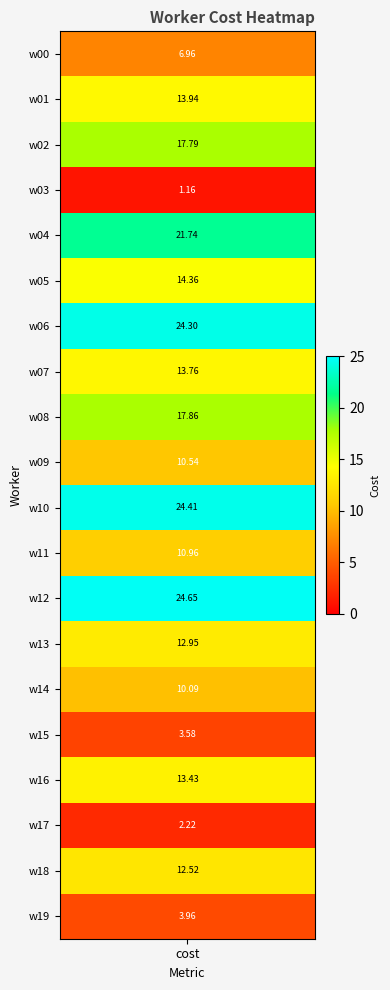

The value at w01 is 13.9. True or false?

True